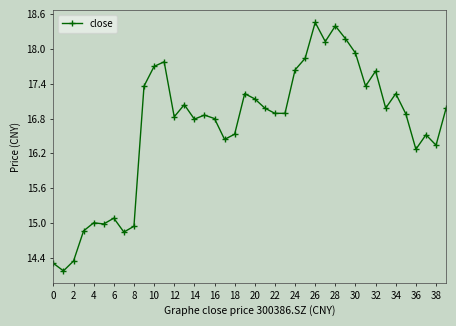

True or false: there are more than 2 points higher than both neighbors.

True